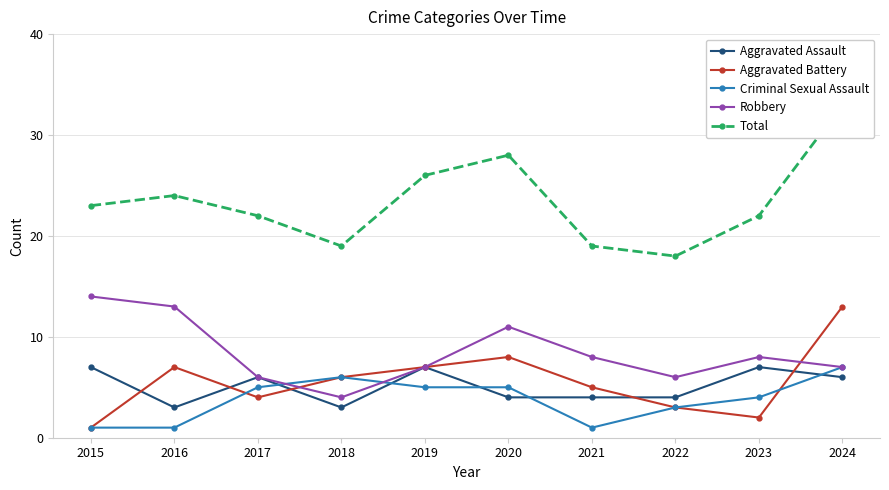

At 2021, list the series in order from largest to smallest.

Total, Robbery, Aggravated Battery, Aggravated Assault, Criminal Sexual Assault